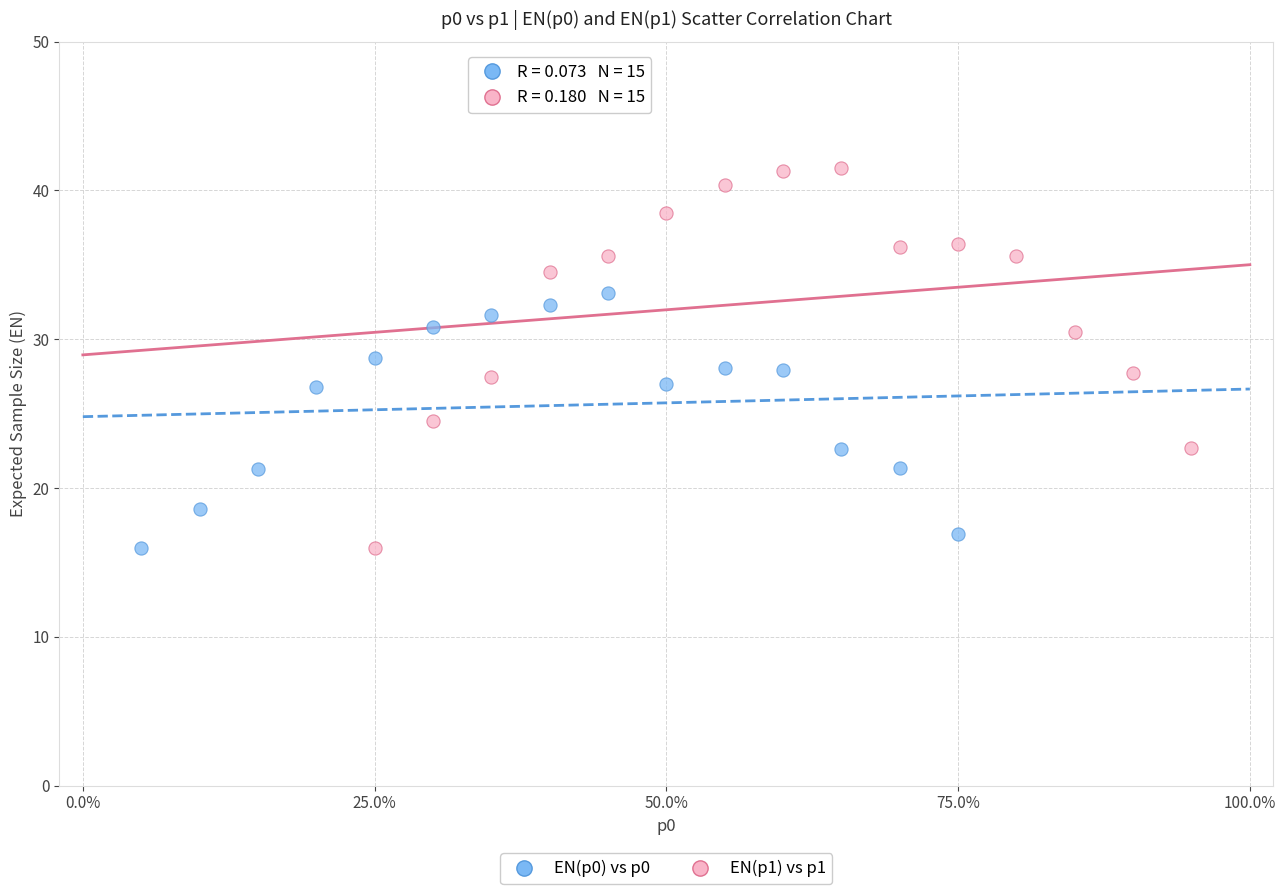

Which series reaches the maximum Y coordinate?

EN(p1) vs p1